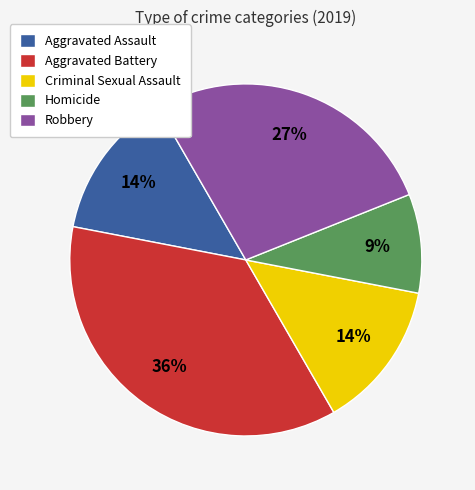

Is there a majority slice in this chart?

No